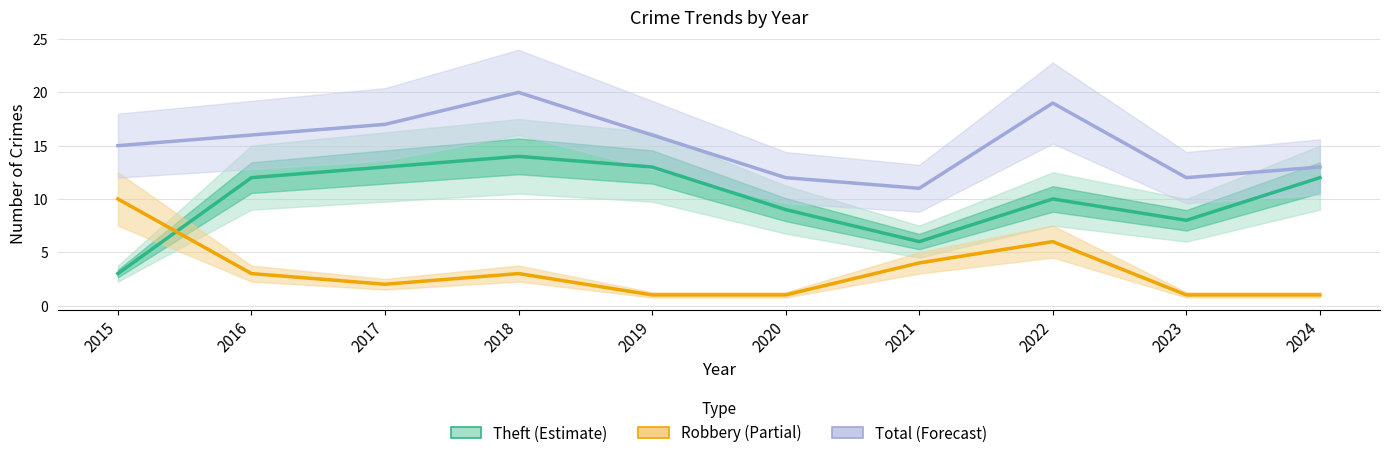

Reading left to right, extract all data points from this chart.

Theft: 3	12	13	14	13	9	6	10	8	12
Robbery: 10	3	2	3	1	1	4	6	1	1
Total: 15	16	17	20	16	12	11	19	12	13